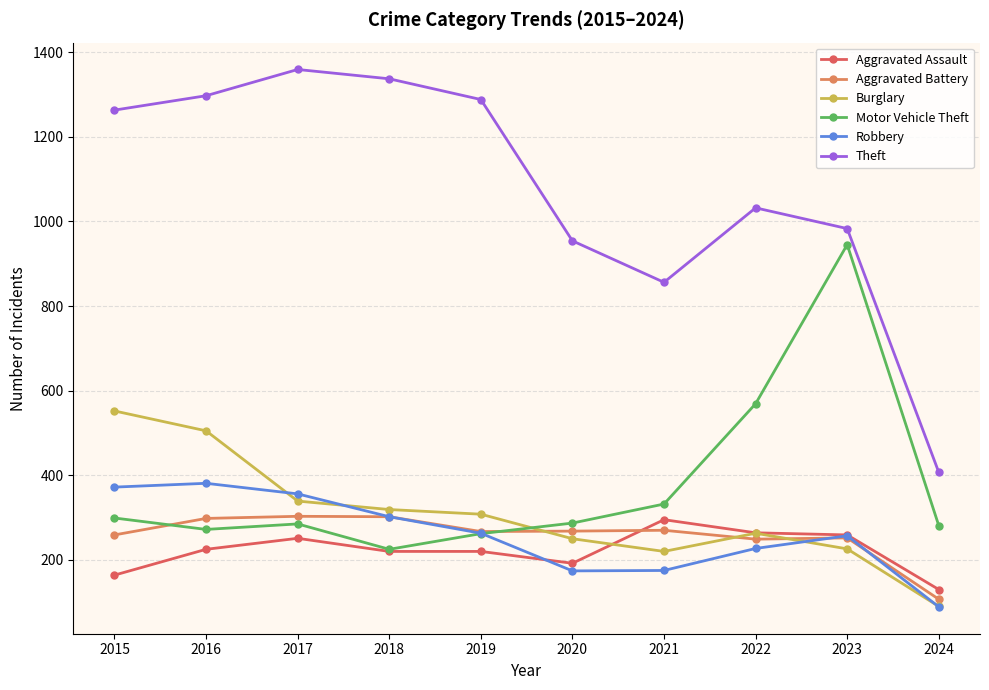

What is the maximum value for Robbery?

381